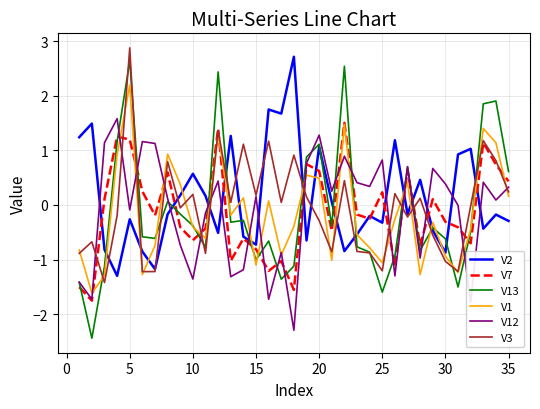

What is the maximum value shown in the chart?

2.9